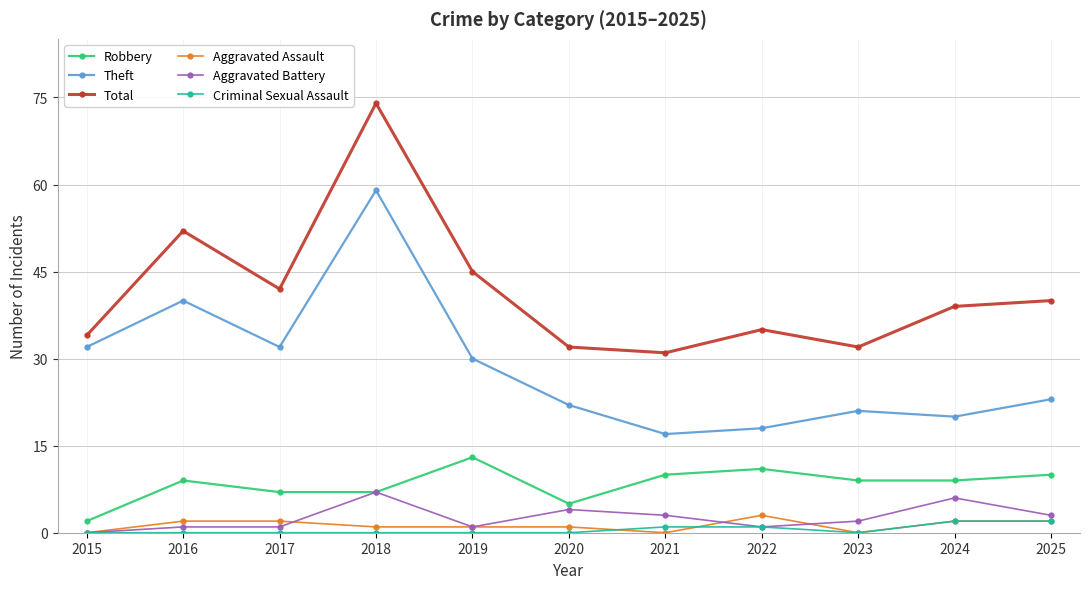

The value of Theft at 2015 is 52. True or false?

False